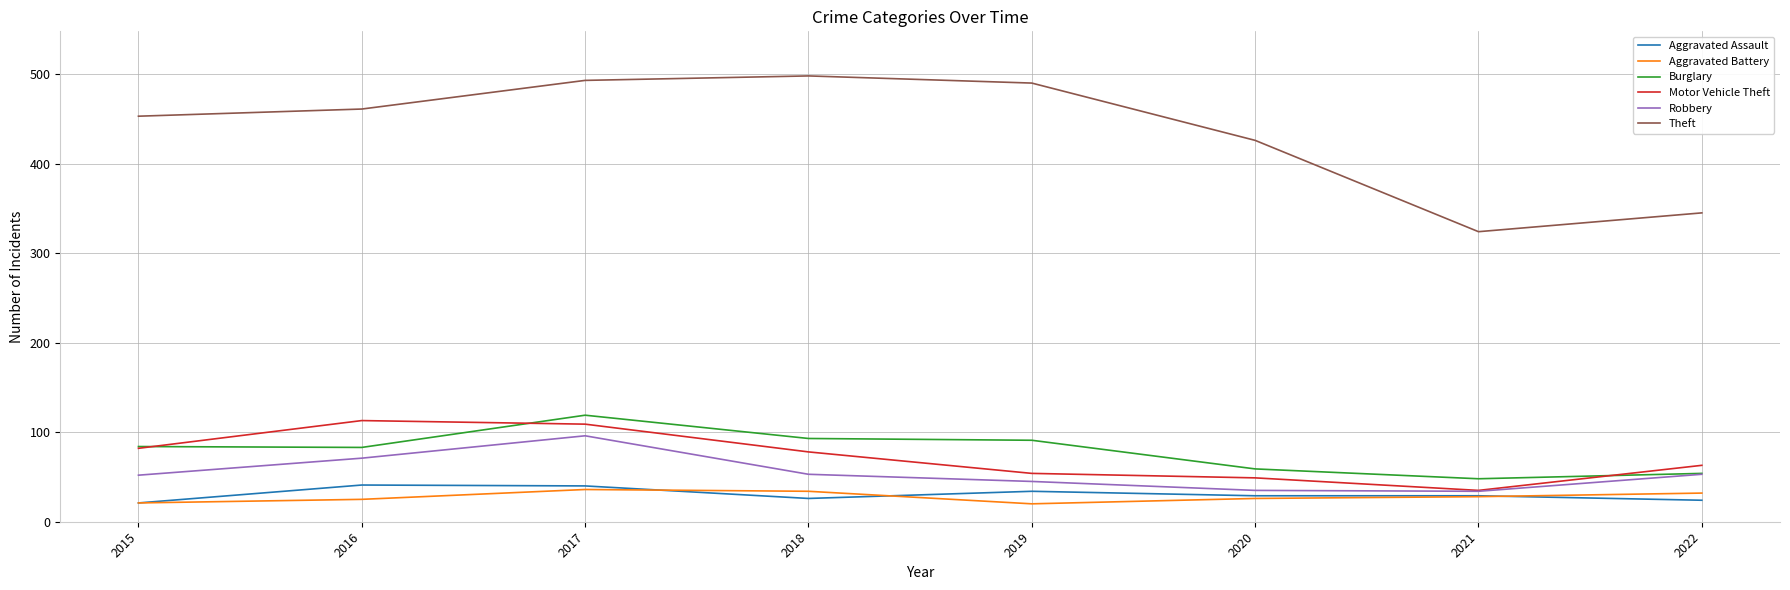

What is the maximum value shown in the chart?

498